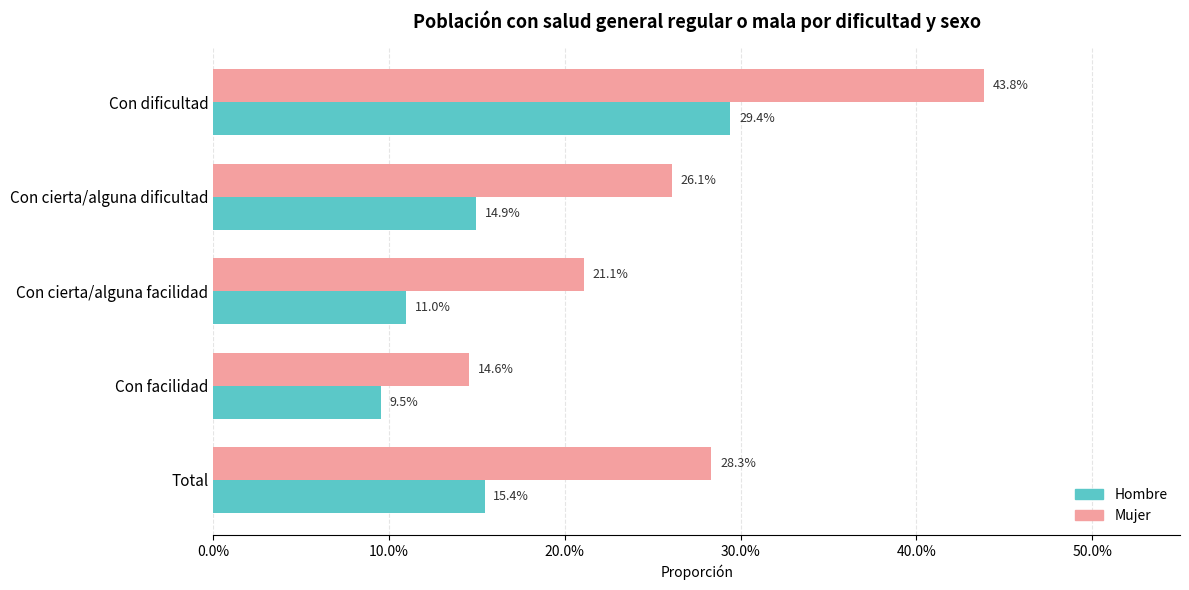

What are all the series names shown in the legend?

Hombre, Mujer